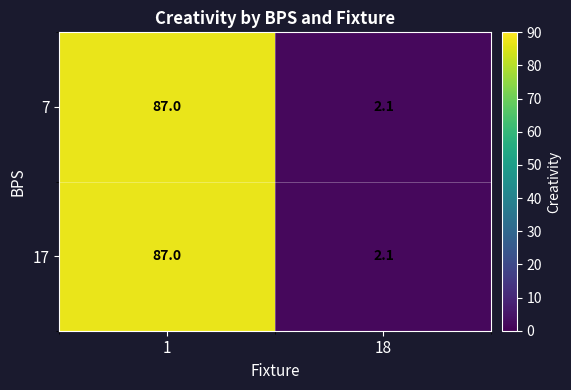

What is the total value across all series at 1?

174.0